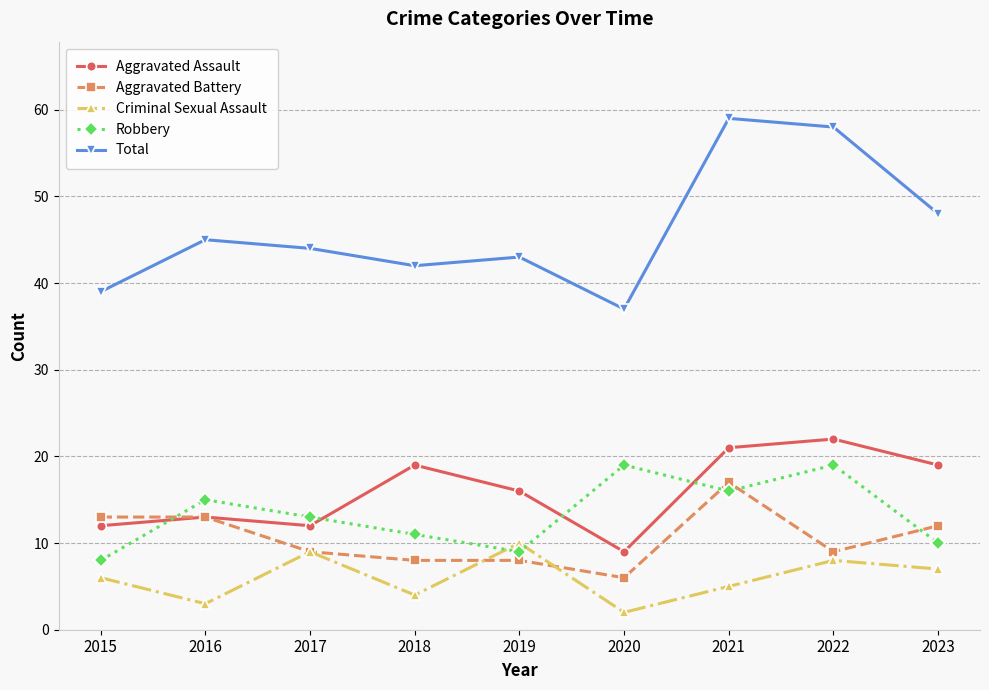

True or false: Total and Robbery intersect in this chart.

False